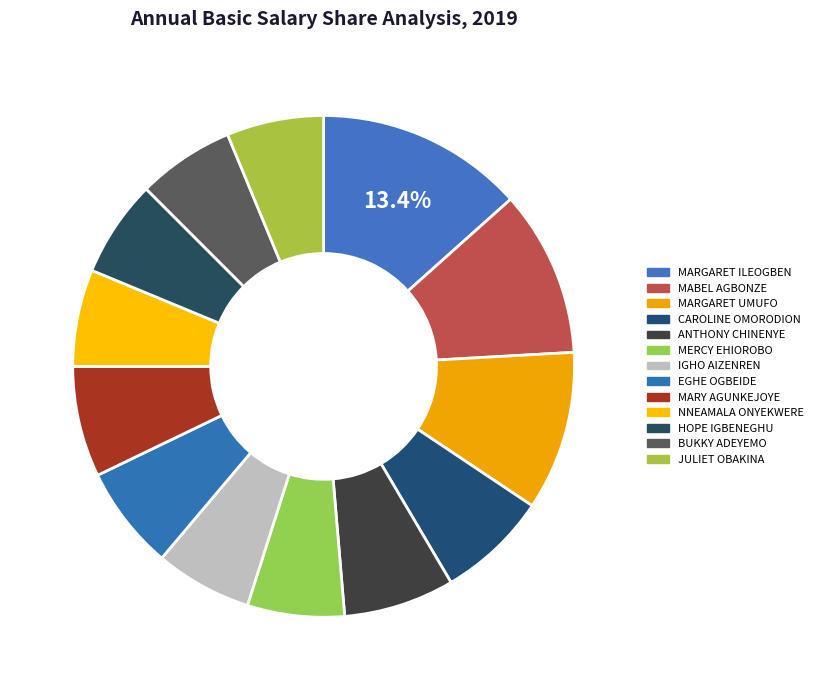

Is it true that HOPE IGBENEGHU is 14% of the pie?

False